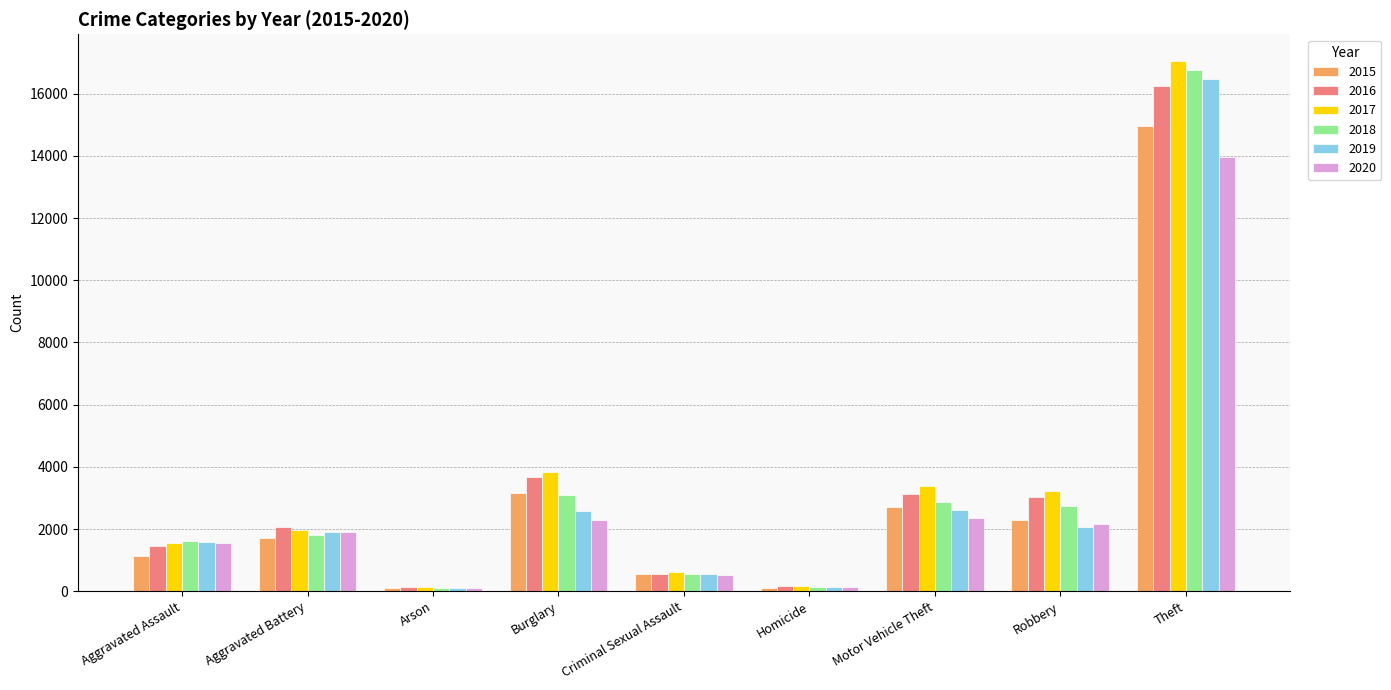

List the series in order of their peak value, lowest first.

2020, 2015, 2016, 2019, 2018, 2017